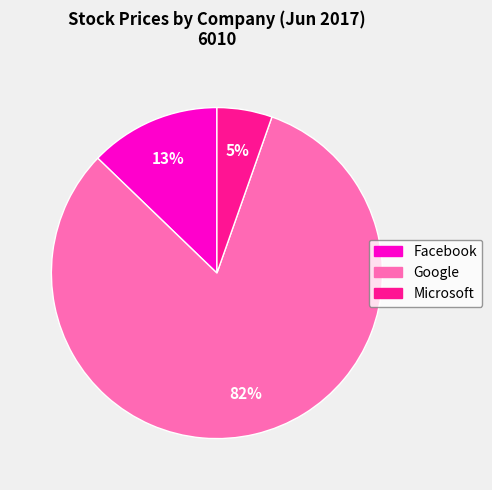

Is there any slice that represents more than half of the pie?

Yes